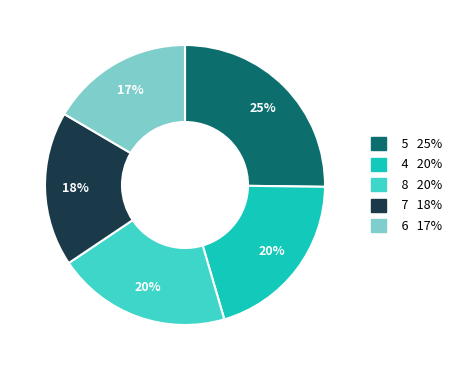

To the nearest percent, what is the average slice percentage?

20%